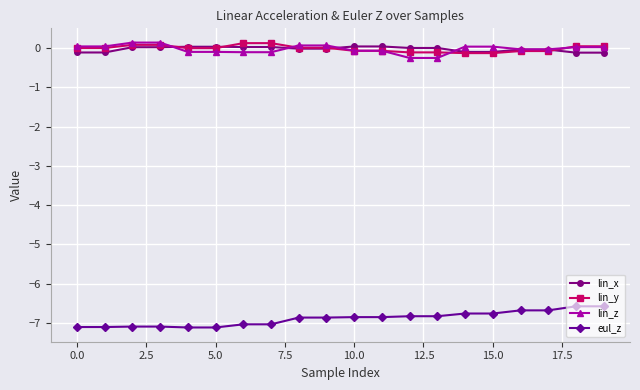

True or false: eul_z and lin_y cross at least once.

False